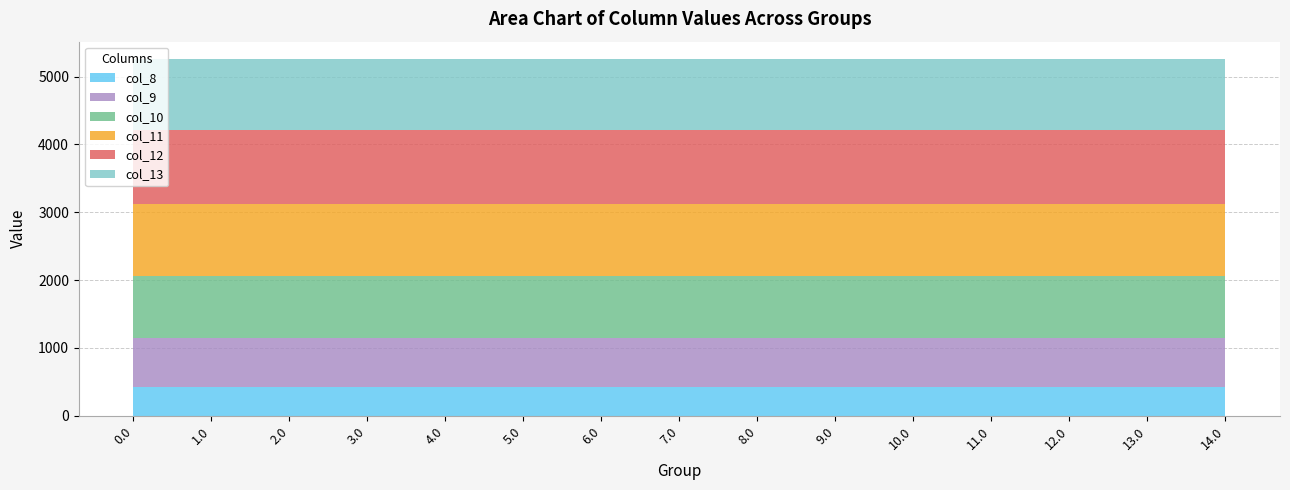

Reading left to right, transcribe all the data shown in this chart.

col_8: 0.0=430.3	1.0=430.3	2.0=430.3	3.0=430.3	4.0=430.3	5.0=430.3	6.0=430.3	7.0=430.3	8.0=430.3	9.0=430.3	10.0=430.3	11.0=430.3	12.0=430.3	13.0=430.3	14.0=430.3
col_9: 0.0=716.9	1.0=716.9	2.0=716.9	3.0=716.9	4.0=716.9	5.0=716.9	6.0=716.9	7.0=716.9	8.0=716.9	9.0=716.9	10.0=716.9	11.0=716.9	12.0=716.9	13.0=716.9	14.0=716.9
col_10: 0.0=916.2	1.0=916.2	2.0=916.2	3.0=916.2	4.0=916.2	5.0=916.2	6.0=916.2	7.0=916.2	8.0=916.2	9.0=916.2	10.0=916.2	11.0=916.2	12.0=916.2	13.0=916.2	14.0=916.2
col_11: 0.0=1060.3	1.0=1060.3	2.0=1060.3	3.0=1060.3	4.0=1060.3	5.0=1060.3	6.0=1060.3	7.0=1060.3	8.0=1060.3	9.0=1060.3	10.0=1060.3	11.0=1060.3	12.0=1060.3	13.0=1060.3	14.0=1060.3
col_12: 0.0=1096.7	1.0=1096.7	2.0=1096.7	3.0=1096.7	4.0=1096.7	5.0=1096.7	6.0=1096.7	7.0=1096.7	8.0=1096.7	9.0=1096.7	10.0=1096.7	11.0=1096.7	12.0=1096.7	13.0=1096.7	14.0=1096.7
col_13: 0.0=1032.9	1.0=1032.9	2.0=1032.9	3.0=1032.9	4.0=1032.9	5.0=1032.9	6.0=1032.9	7.0=1032.9	8.0=1032.9	9.0=1032.9	10.0=1032.9	11.0=1032.9	12.0=1032.9	13.0=1032.9	14.0=1032.9